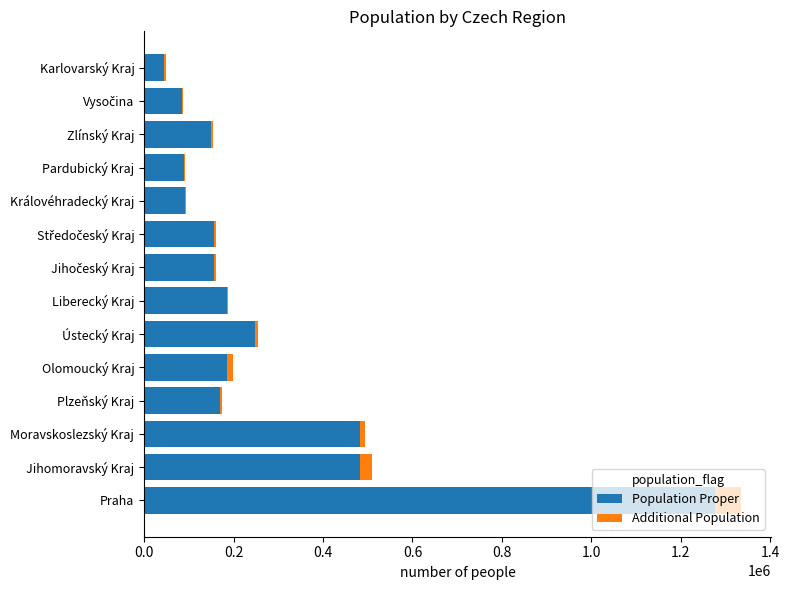

At which category is the sum across all series the highest?

Praha